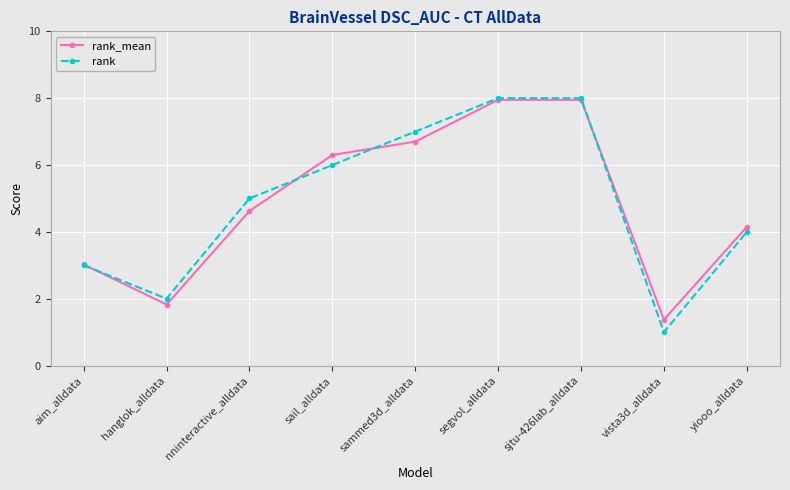

Reading left to right, what are all the values shown in this chart?

rank_mean: 3.0	1.8	4.6	6.3	6.7	8.0	8.0	1.4	4.2
rank: 3.0	2.0	5.0	6.0	7.0	8.0	8.0	1.0	4.0